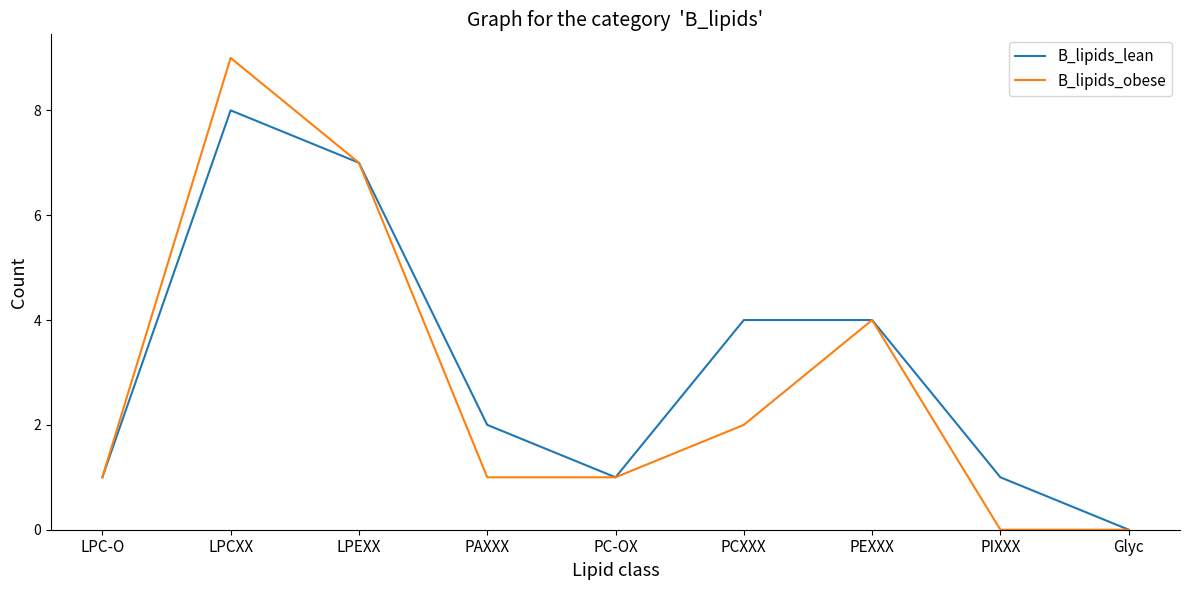

True or false: B_lipids_obese has a value of -5 at Glyc.

False